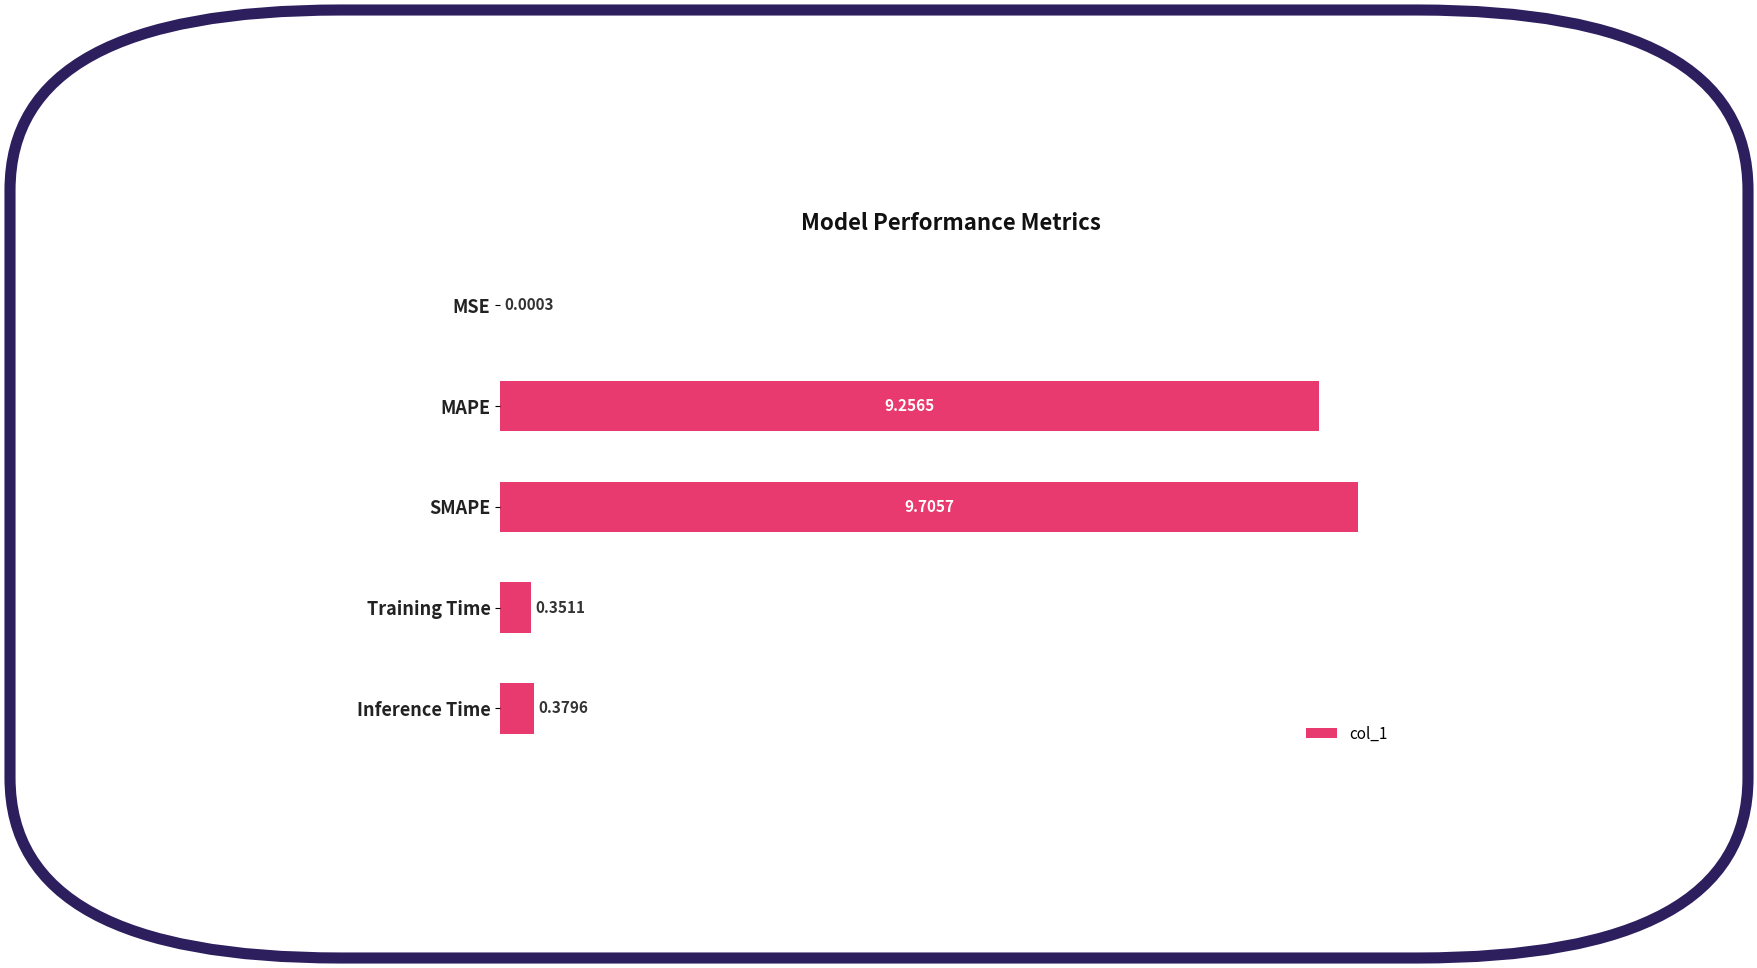

Which category has the highest value across all series?

SMAPE